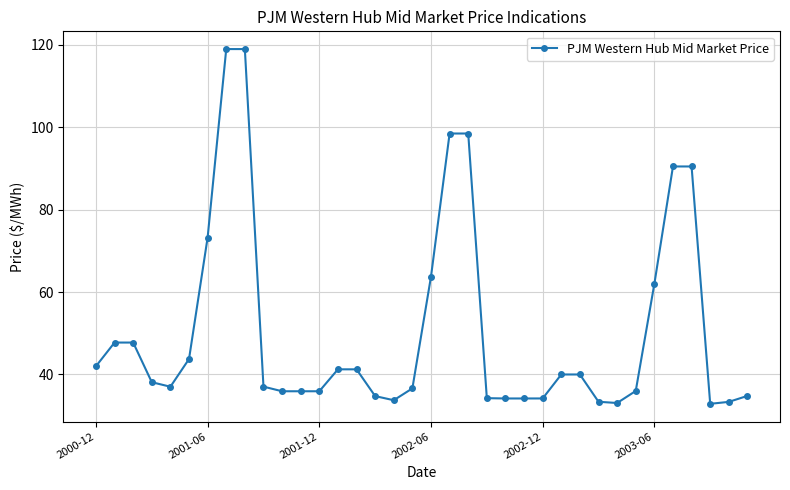

What is the difference between the maximum and minimum values?

86.1